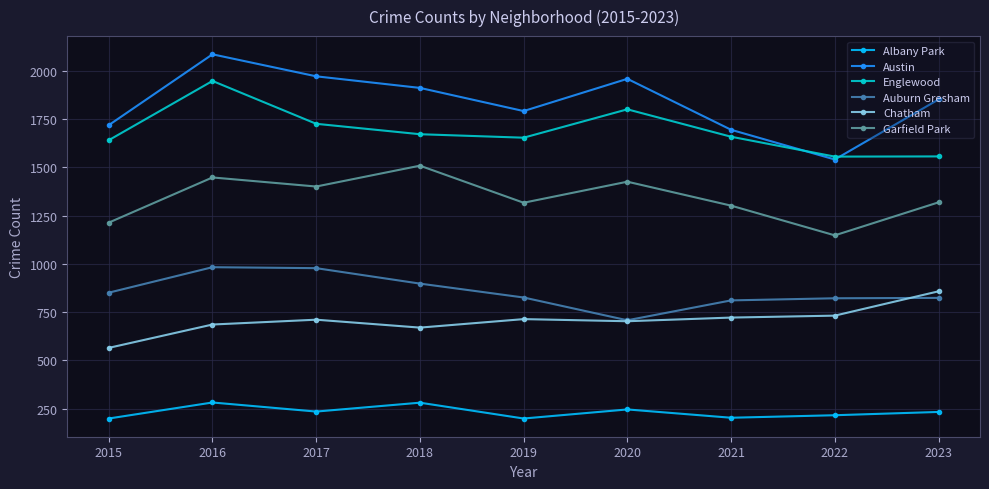

What is the value of the Englewood point at the 8th from the left?

1556